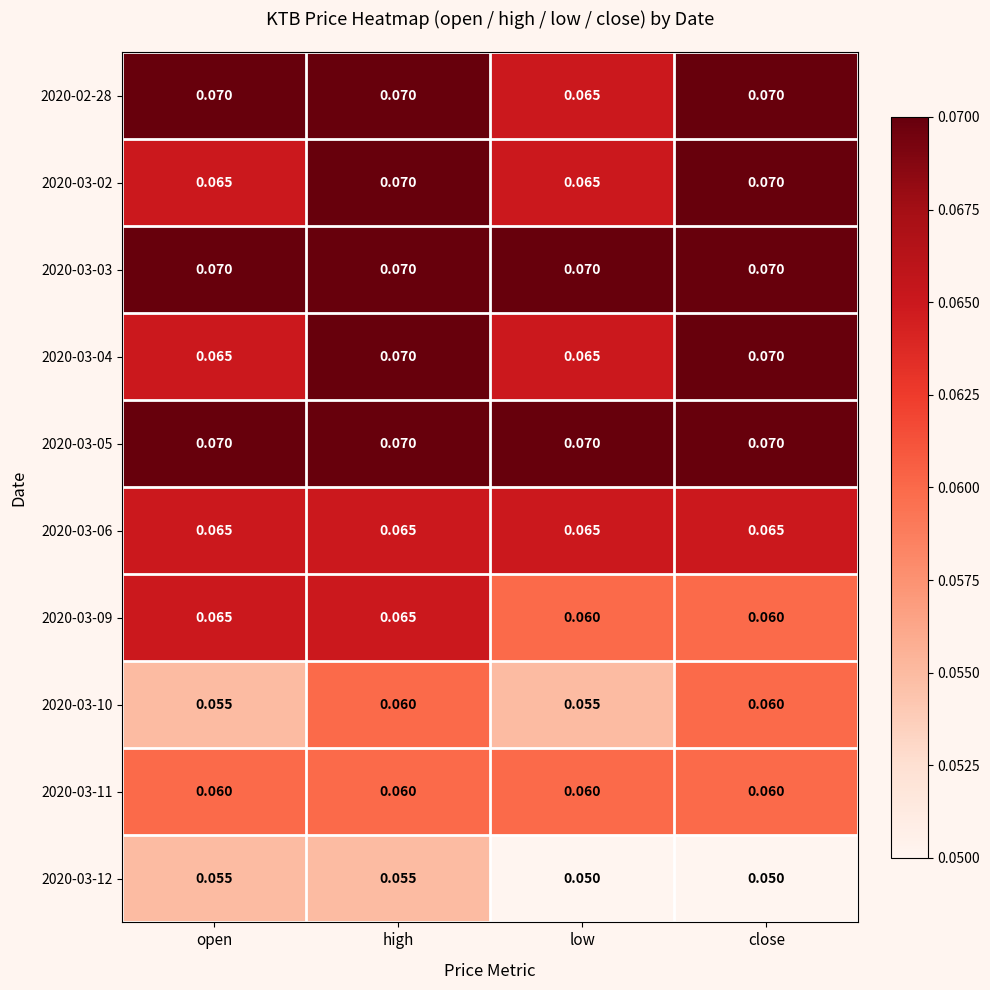

Is the value of 2020-03-04 at close greater than the value of 2020-03-12 at open?

Yes